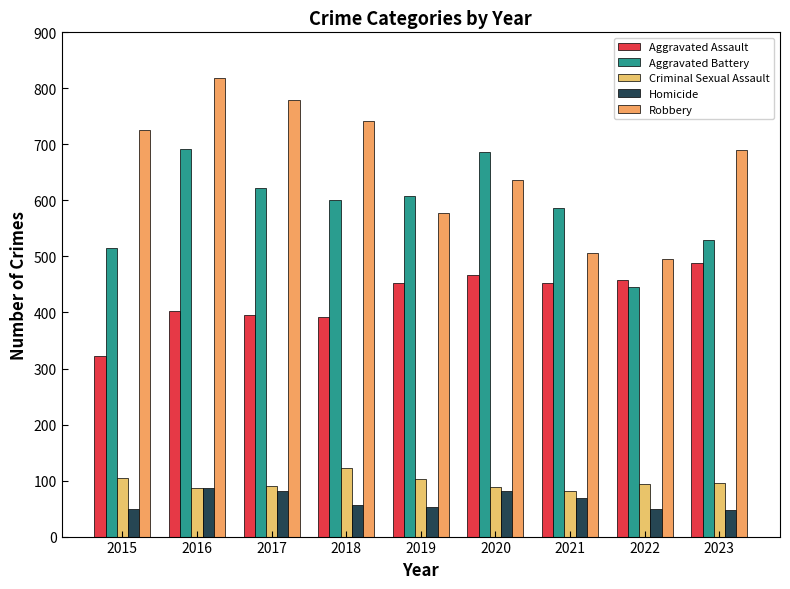

Which label corresponds to the smallest value in the chart?

2023